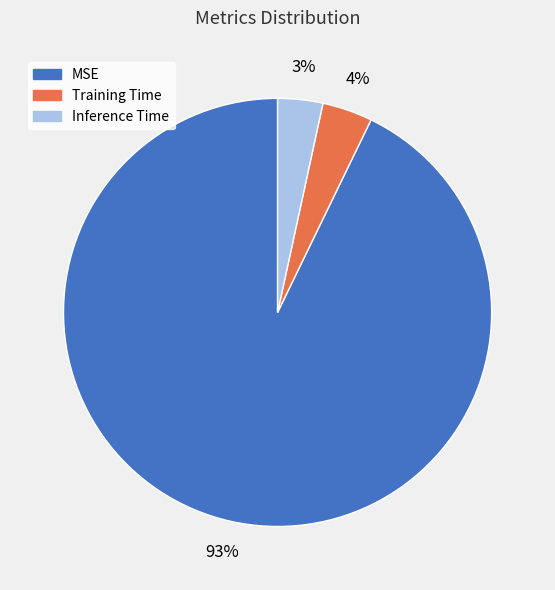

Does MSE represent more than half of the total?

Yes